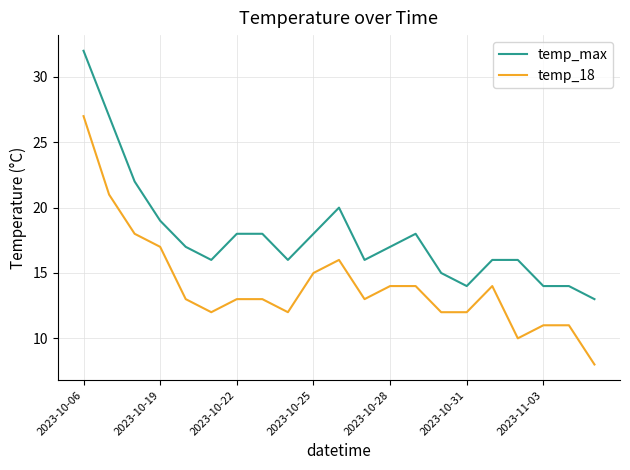

What is the smallest value displayed?

8